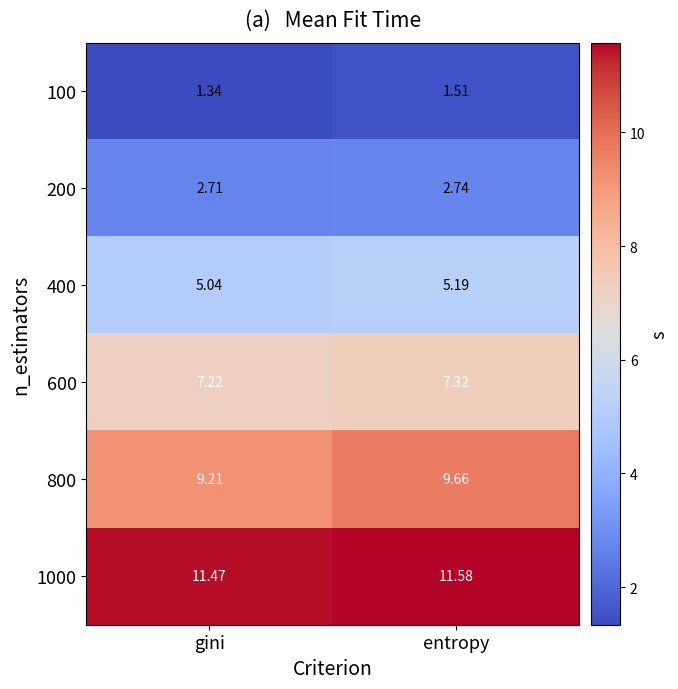

Rank the categories by 800 value from lowest to highest.

gini, entropy